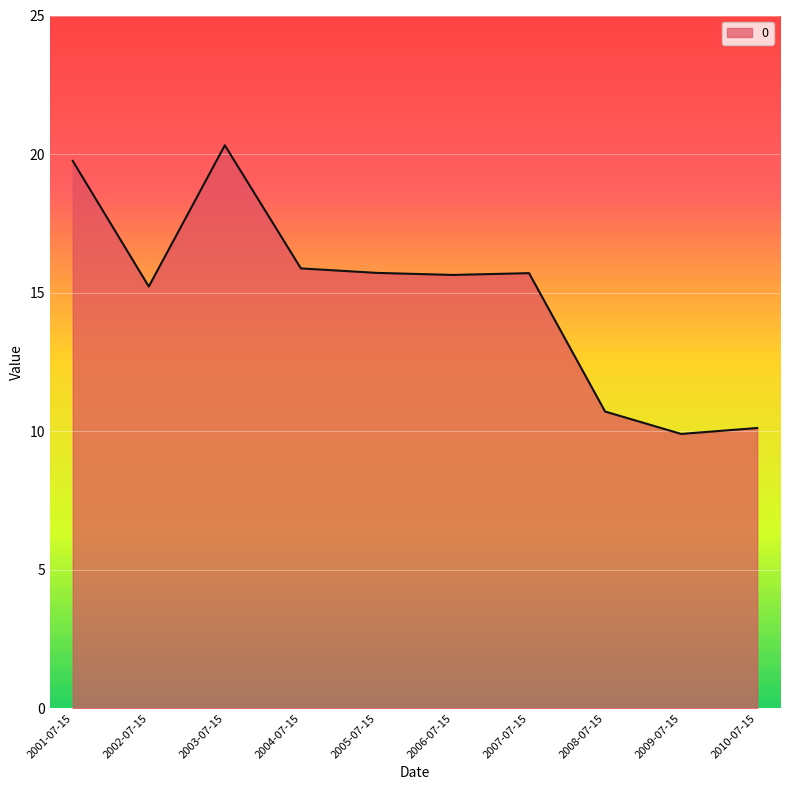

How many lines are shown in the chart?

1